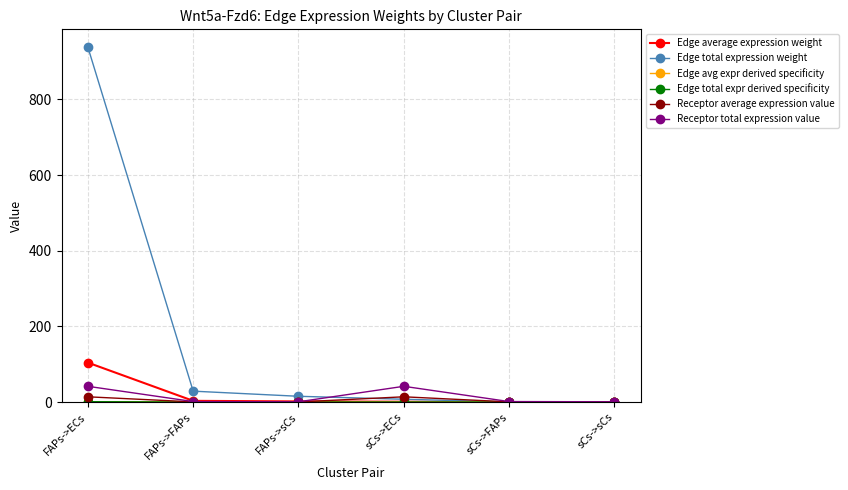

True or false: Edge avg expr derived specificity and Edge total expr derived specificity cross at least once.

False